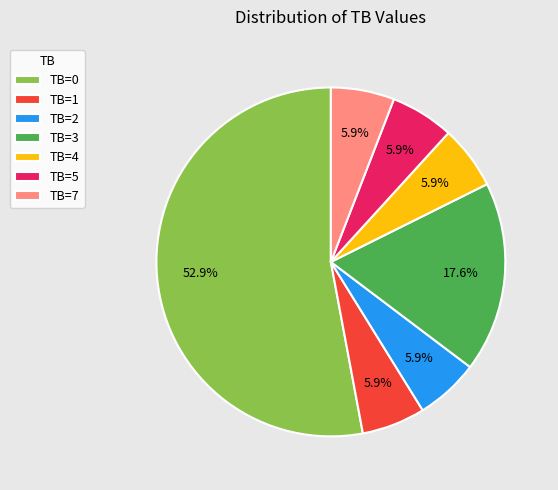

Which category has the biggest portion of the pie?

TB=0